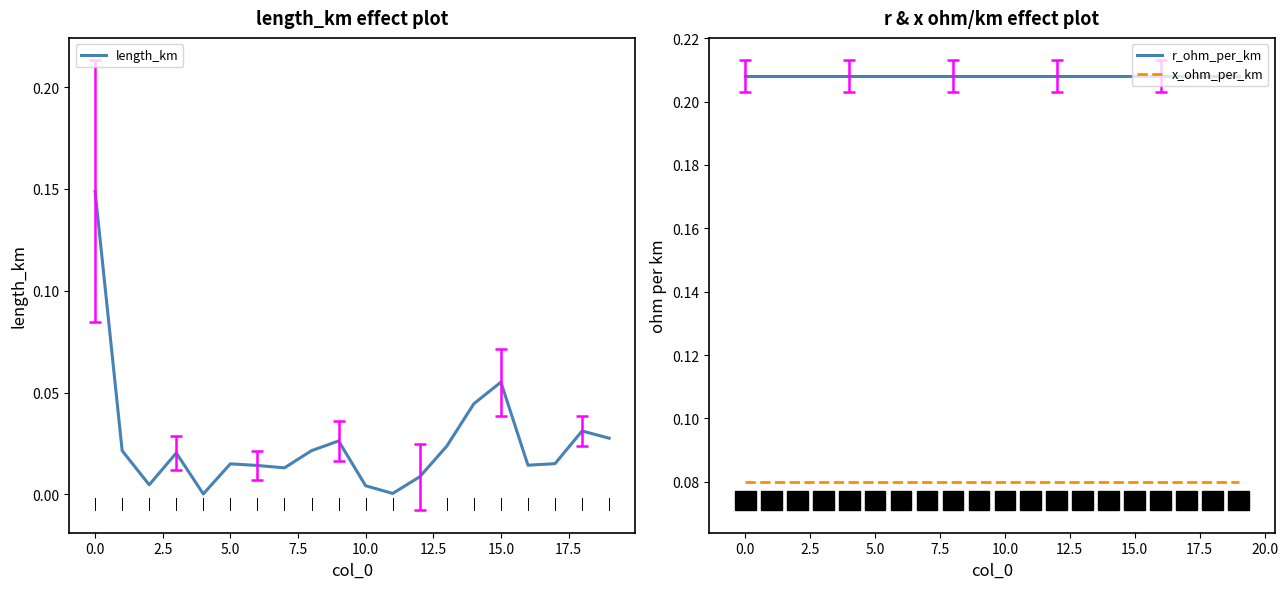

At how many categories does at least one series exceed 0?

20